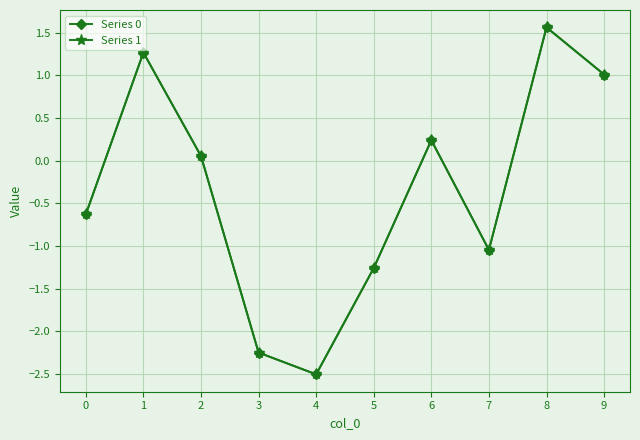

What is the smallest value displayed?

-2.5